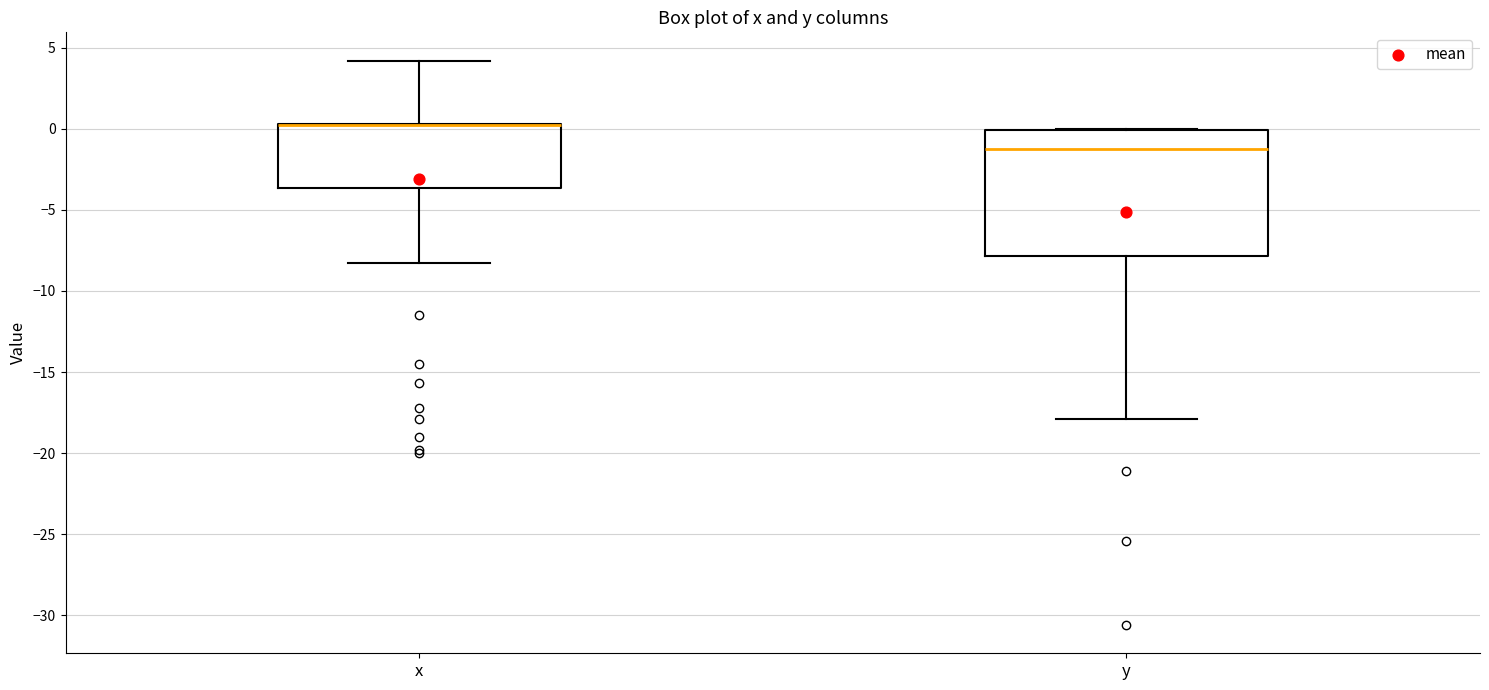

Where does the lower whisker of the box for y end on the y-axis? The values are not printed on the chart, so give them approximately, as read against the axis.

-18.0